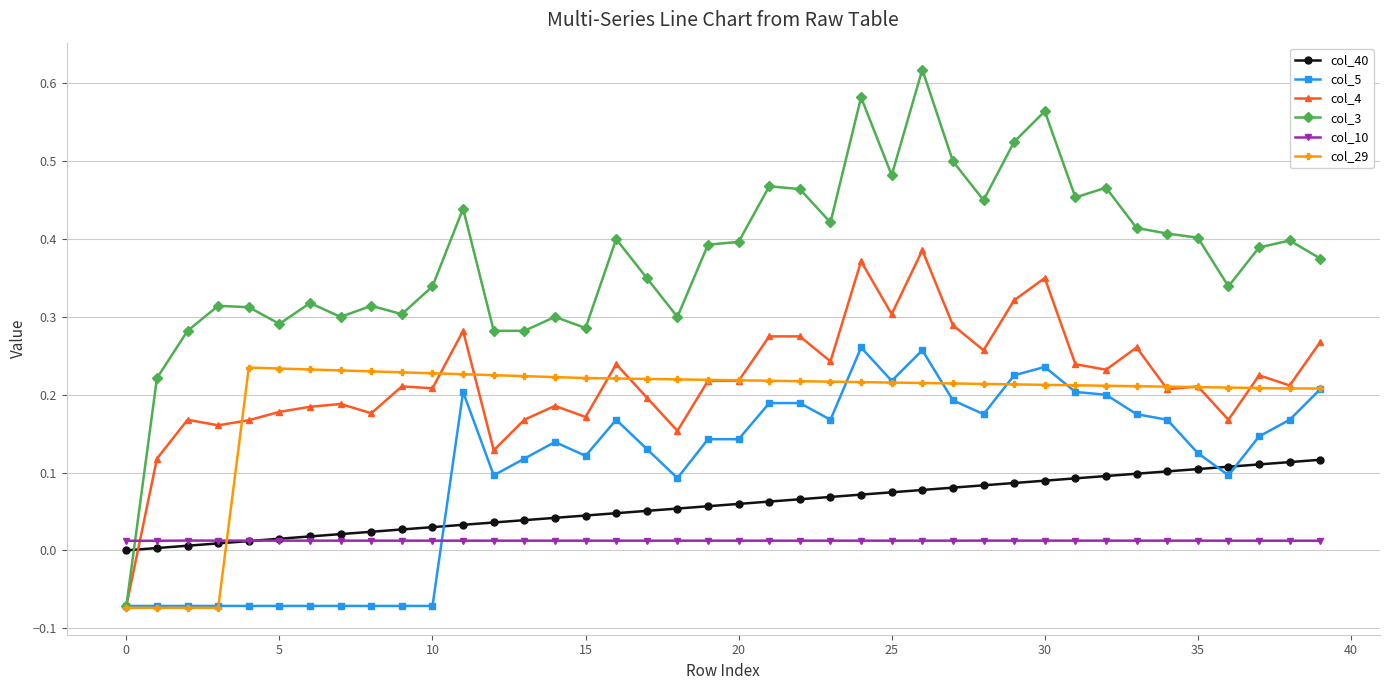

Which series has the widest spread of values?

col_3